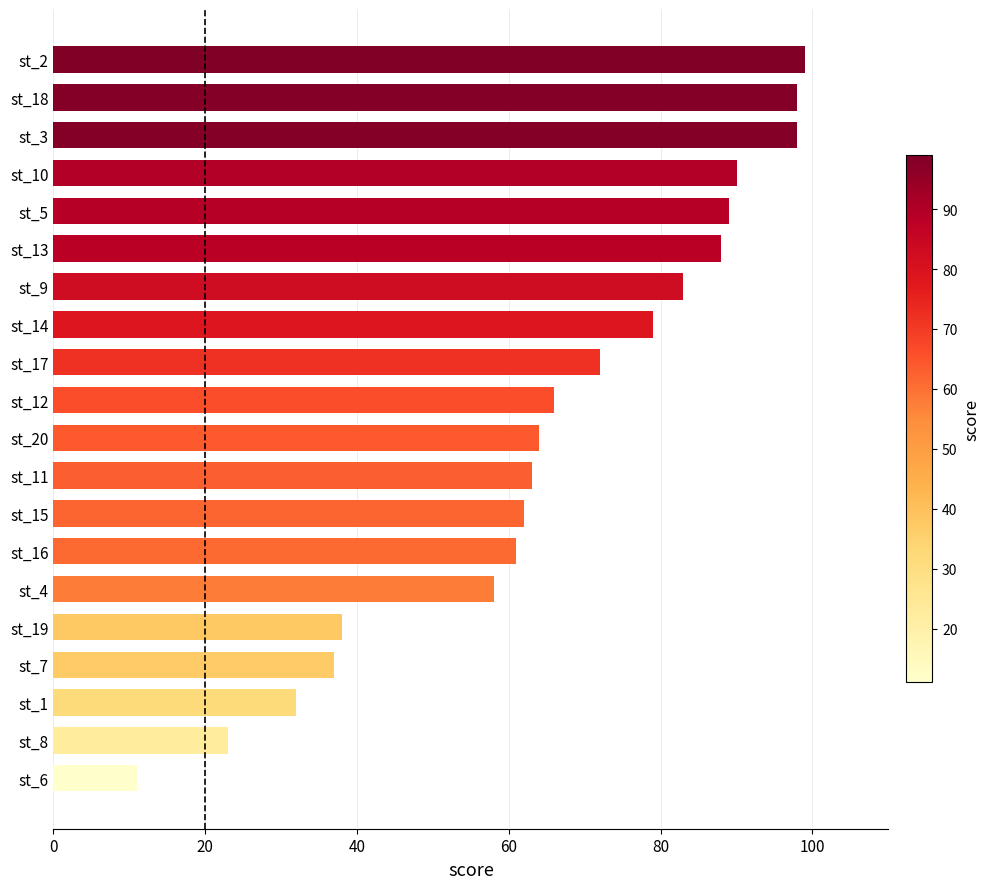

How many values are below 66?

10